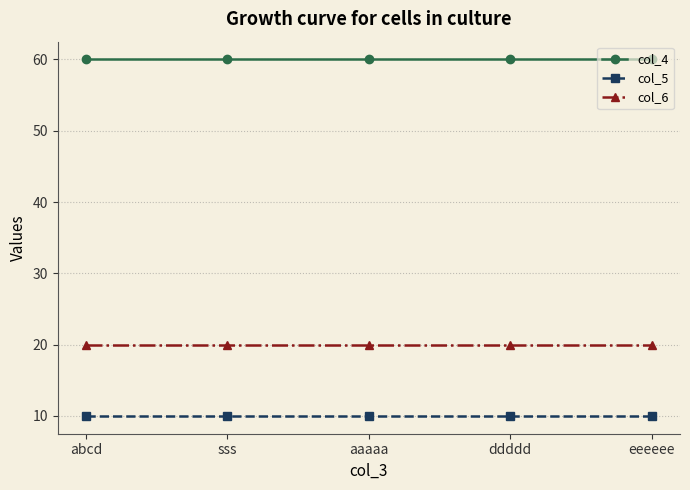

What is the minimum value for col_4?

60